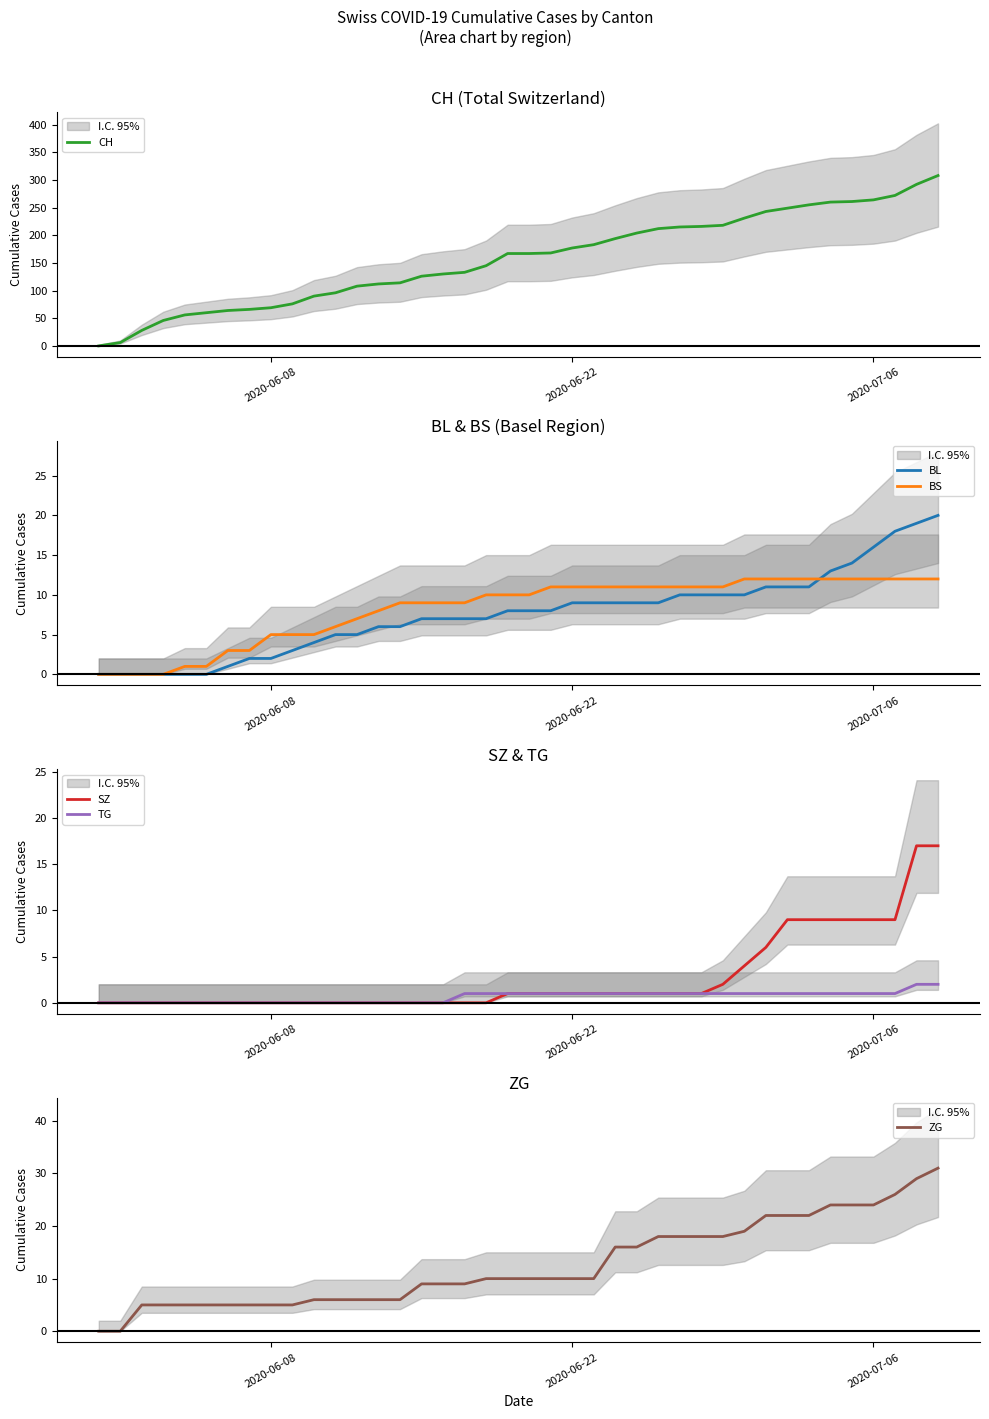

Is the value of CH at 22 greater than the value of BS at 10?

Yes